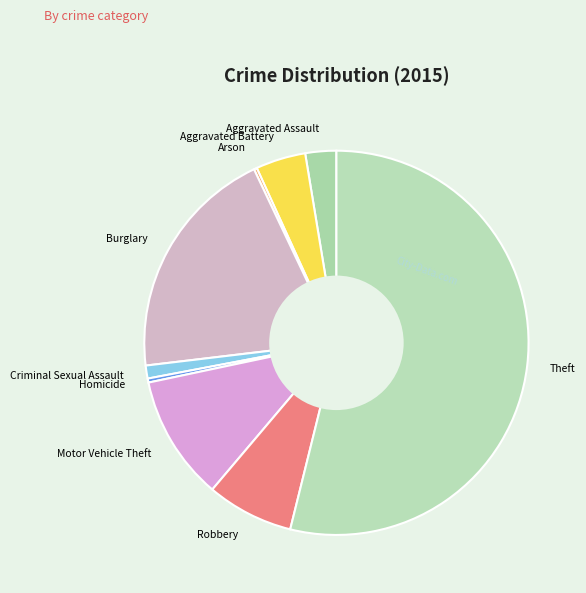

Which slice represents more than half of the pie?

Theft